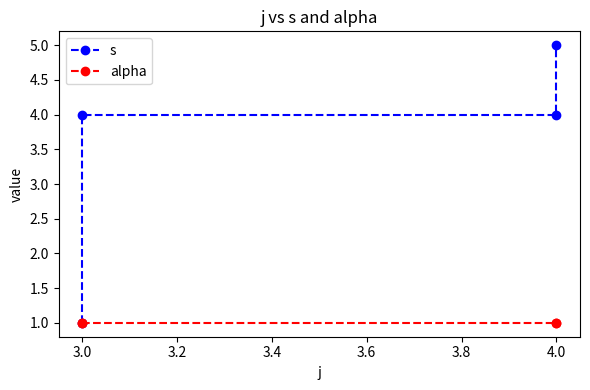

True or false: alpha and s intersect in this chart.

False